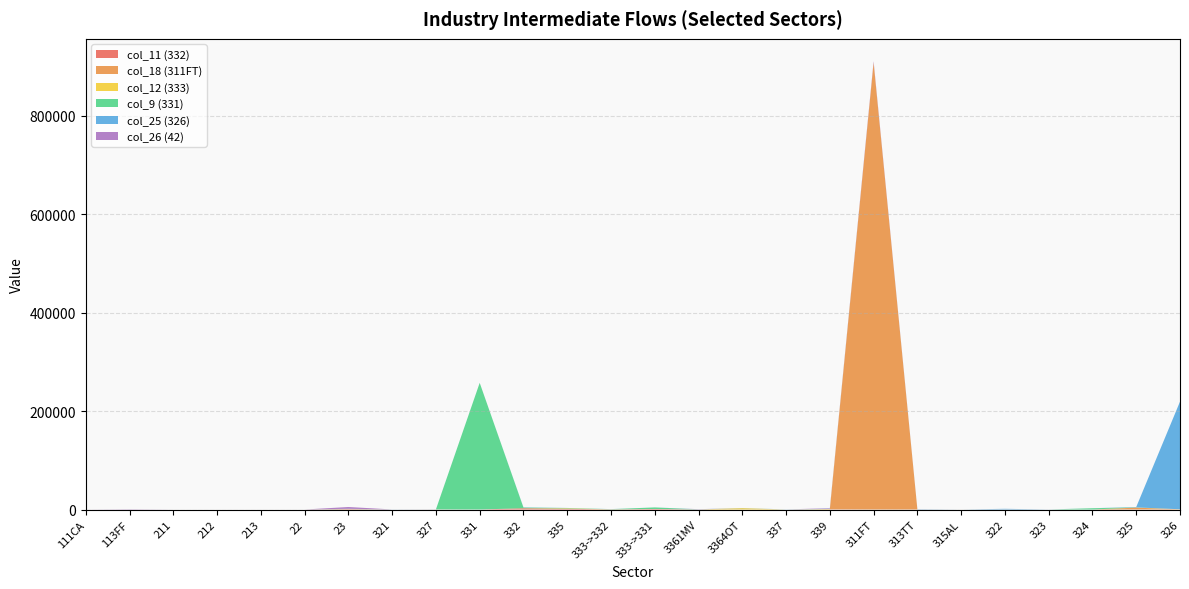

Reading left to right, transcribe all the data shown in this chart.

col_11 (332): 111CA=0	113FF=0	211=0	212=0	213=0	22=0	23=772	321=0	327=131	331=25	332=2436	335=1447	333->332=221	333->331=1050	3361MV=182	3364OT=27	337=5	339=280	311FT=4	313TT=62	315AL=0	322=5	323=0	324=1	325=153	326=201
col_18 (311FT): 111CA=0	113FF=0	211=0	212=0	213=0	22=0	23=209	321=0	327=0	331=0	332=0	335=0	333->332=0	333->331=0	3361MV=0	3364OT=0	337=0	339=2	311FT=908558	313TT=0	315AL=25	322=86	323=0	324=7	325=3650	326=1
col_12 (333): 111CA=0	113FF=0	211=0	212=0	213=0	22=0	23=37	321=1	327=32	331=3	332=153	335=879	333->332=153	333->331=40	3361MV=17	3364OT=2712	337=8	339=800	311FT=0	313TT=1	315AL=0	322=6	323=6	324=0	325=245	326=286
col_9 (331): 111CA=0	113FF=0	211=0	212=0	213=0	22=0	23=318	321=0	327=7	331=257432	332=1373	335=744	333->332=317	333->331=3128	3361MV=1	3364OT=0	337=0	339=0	311FT=0	313TT=18	315AL=0	322=2	323=0	324=2576	325=243	326=0
col_25 (326): 111CA=0	113FF=0	211=0	212=0	213=0	22=0	23=150	321=134	327=127	331=29	332=415	335=102	333->332=139	333->331=29	3361MV=245	3364OT=240	337=216	339=569	311FT=0	313TT=543	315AL=0	322=1315	323=134	324=28	325=767	326=218811
col_26 (42): 111CA=0	113FF=517	211=0	212=0	213=0	22=0	23=3594	321=0	327=0	331=0	332=0	335=0	333->332=0	333->331=0	3361MV=226	3364OT=7	337=0	339=1000	311FT=2654	313TT=0	315AL=0	322=0	323=0	324=0	325=0	326=0